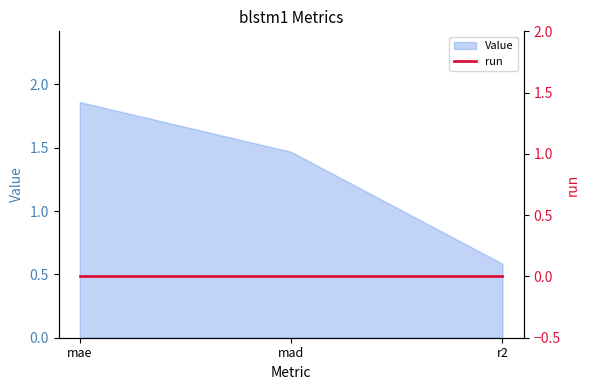

What is the greatest value displayed?

1.9